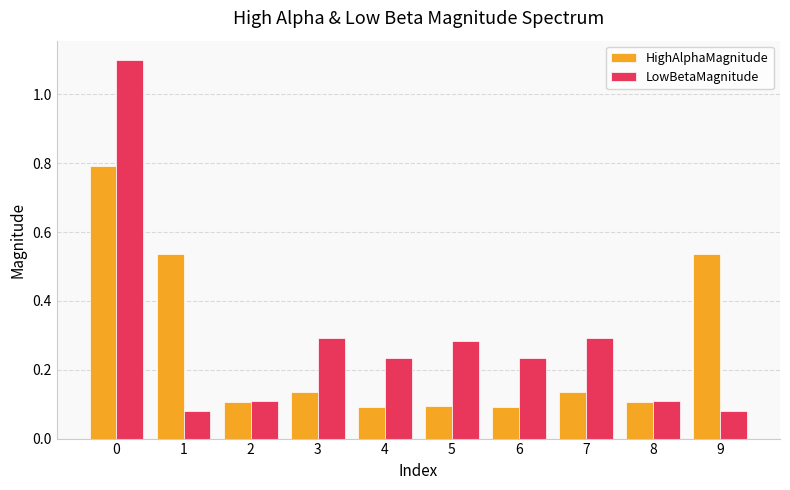

Count the HighAlphaMagnitude values in the range 0 to 1.

10